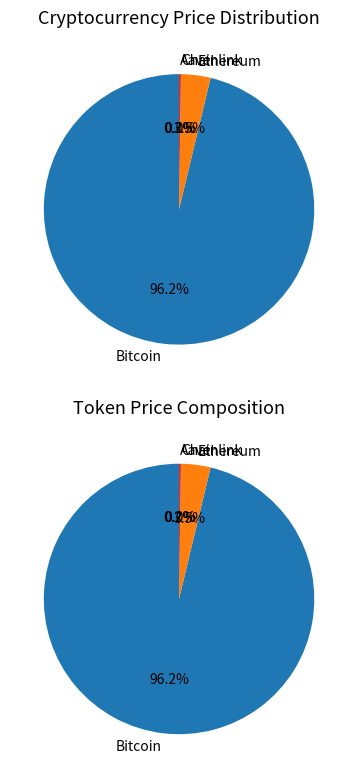

How many slices are in this pie chart?

4